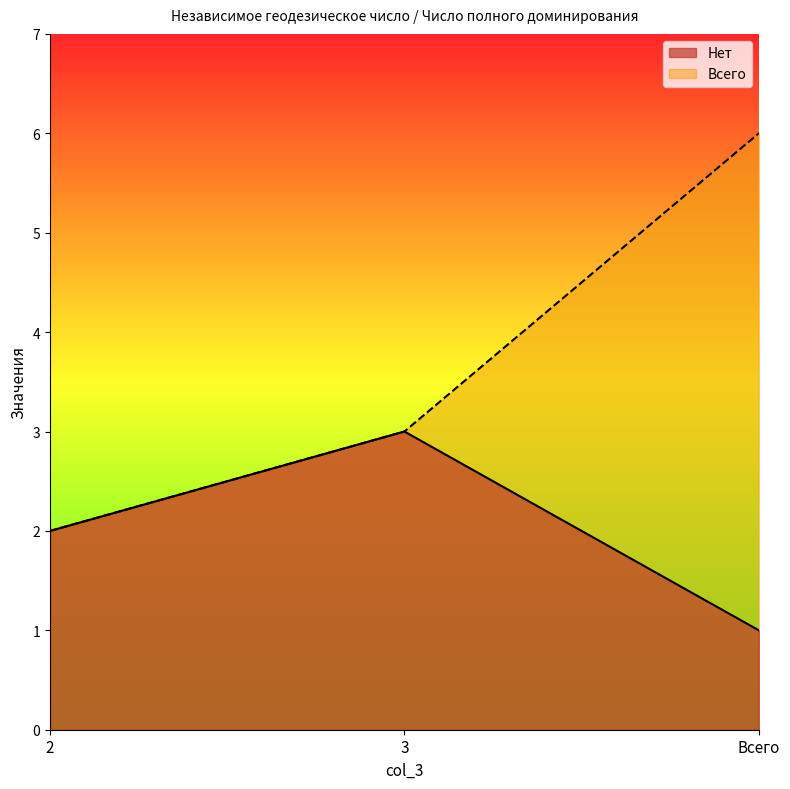

Count the Нет values in the range 1 to 3.

3